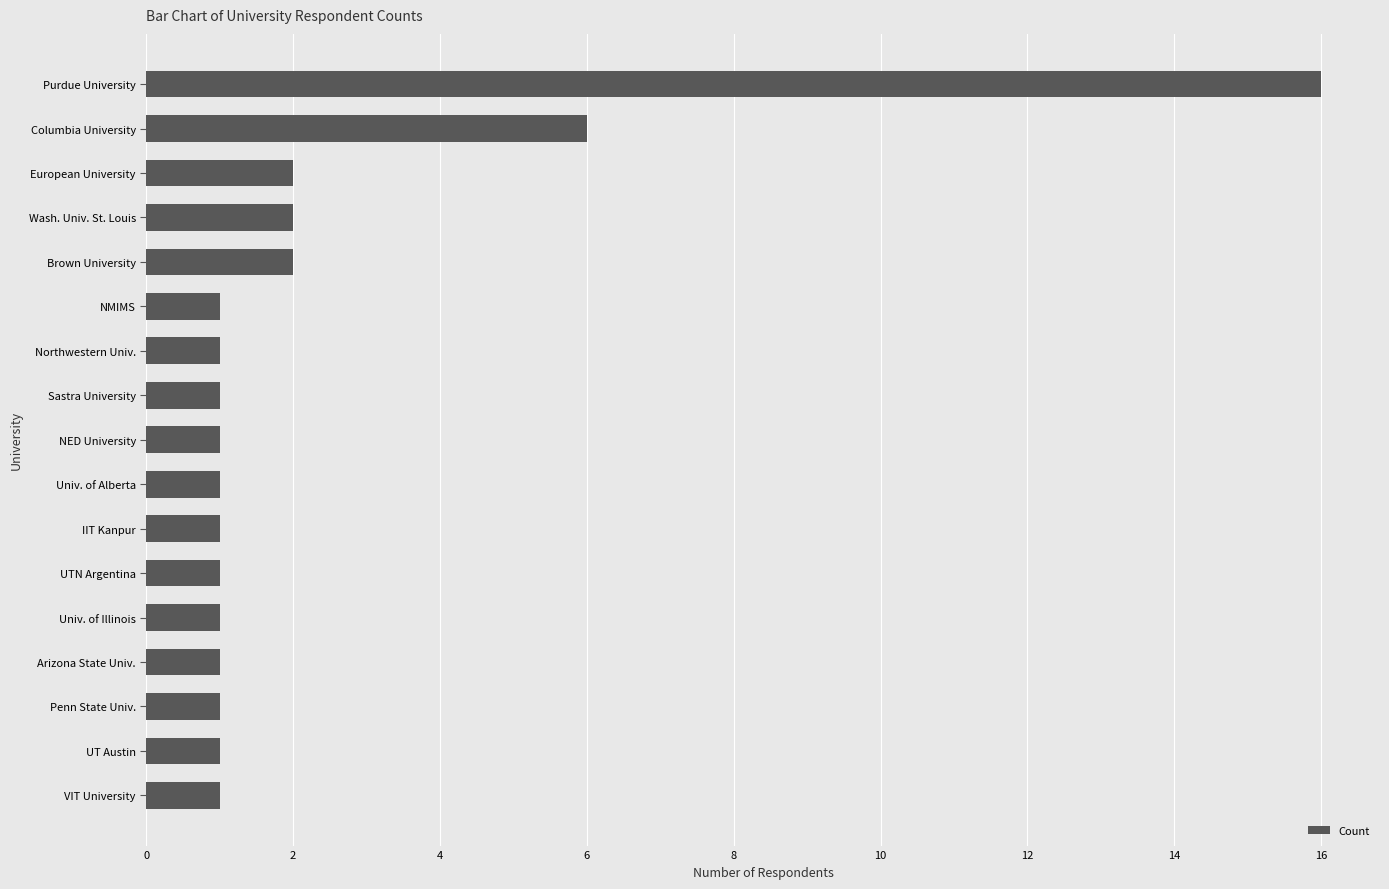

What is the difference between the second highest and minimum values?

5